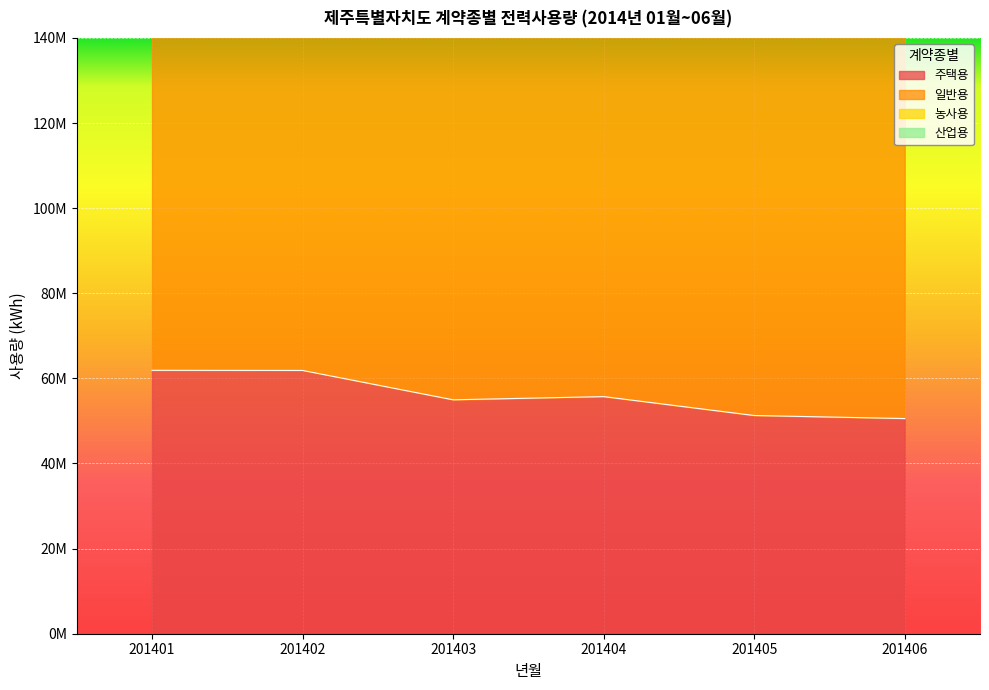

What is the sum of all 일반용 values?

1053997643